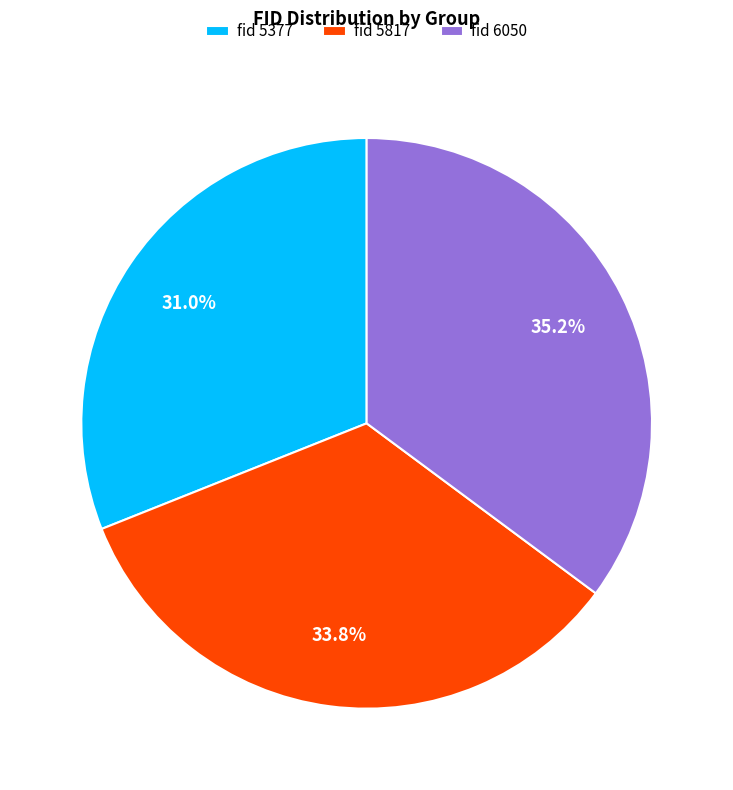

Which category has the smallest portion of the pie?

fid 5377